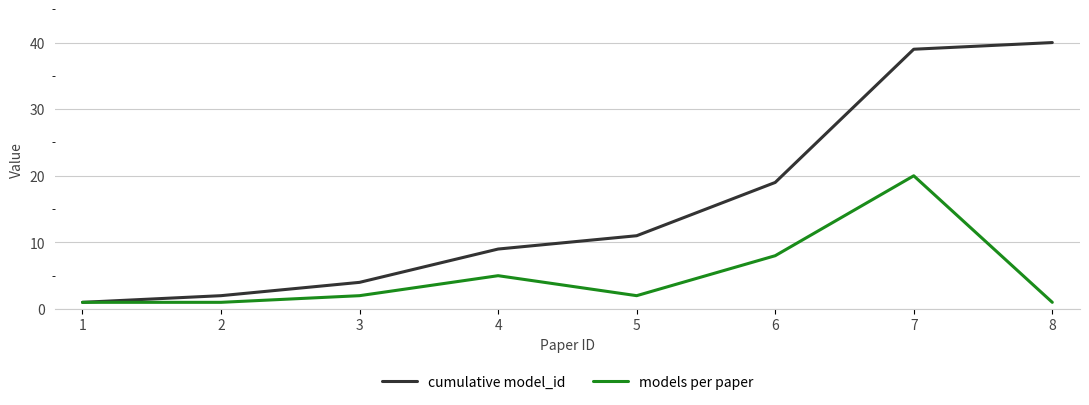

What is the difference between the maximum and second lowest values in the models per paper series?

19